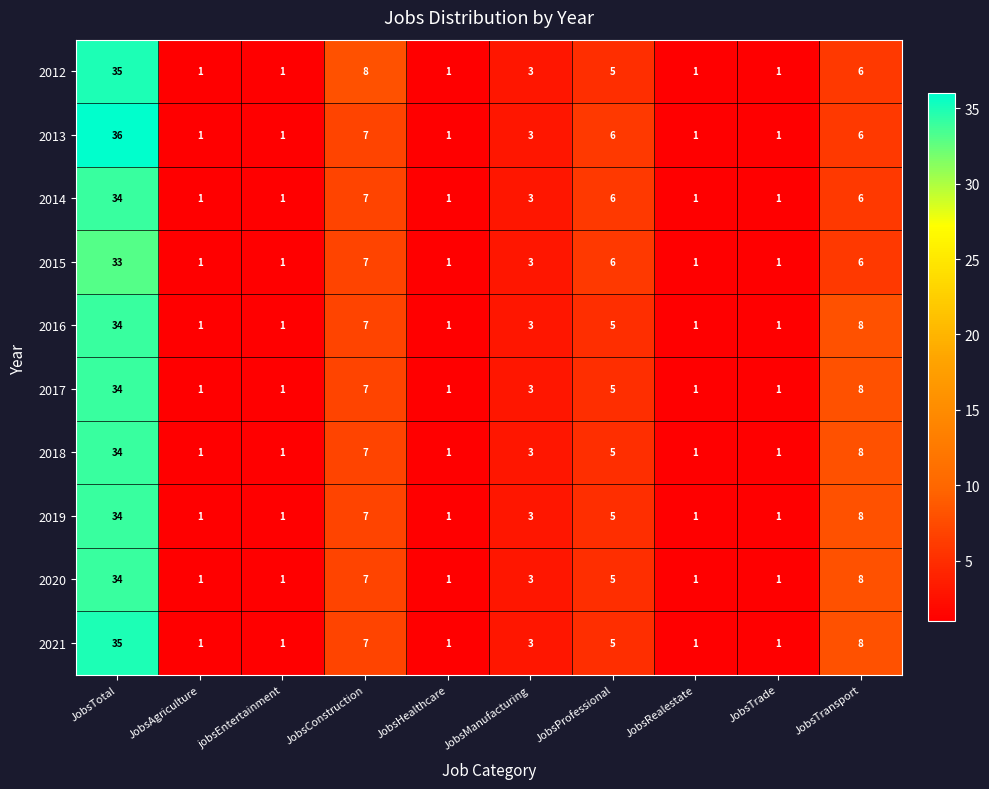

What is the maximum value shown in the chart?

36